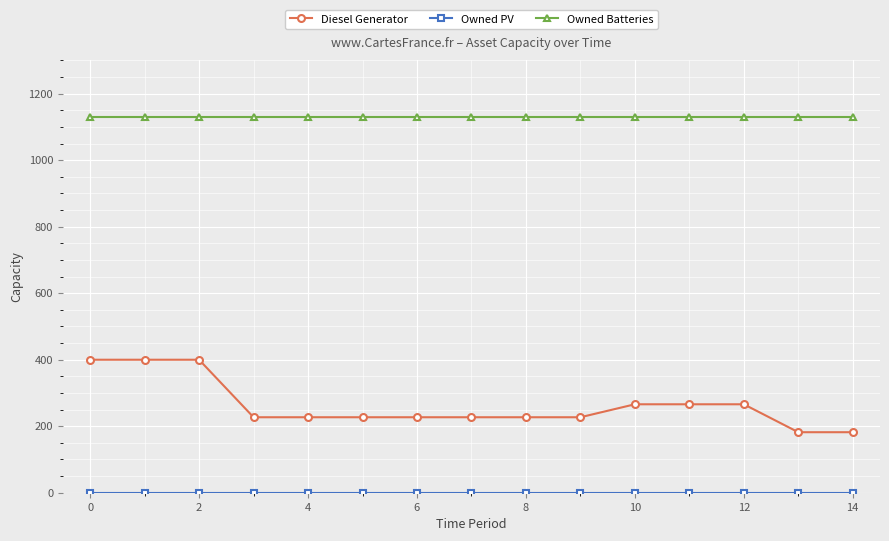

Which series has the widest spread of values?

Diesel Generator